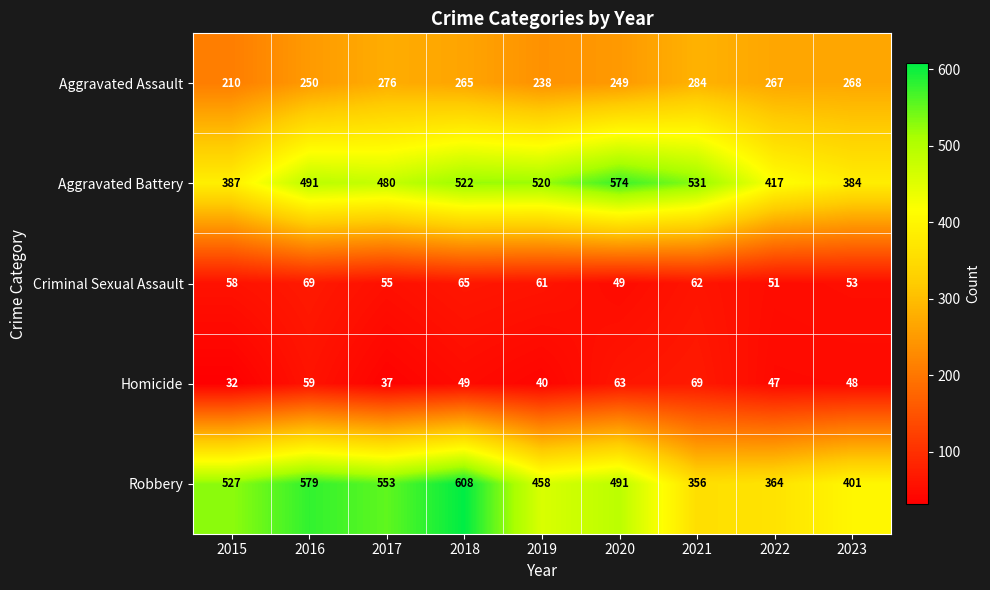

At 2018, list the series in order from largest to smallest.

Robbery, Aggravated Battery, Aggravated Assault, Criminal Sexual Assault, Homicide